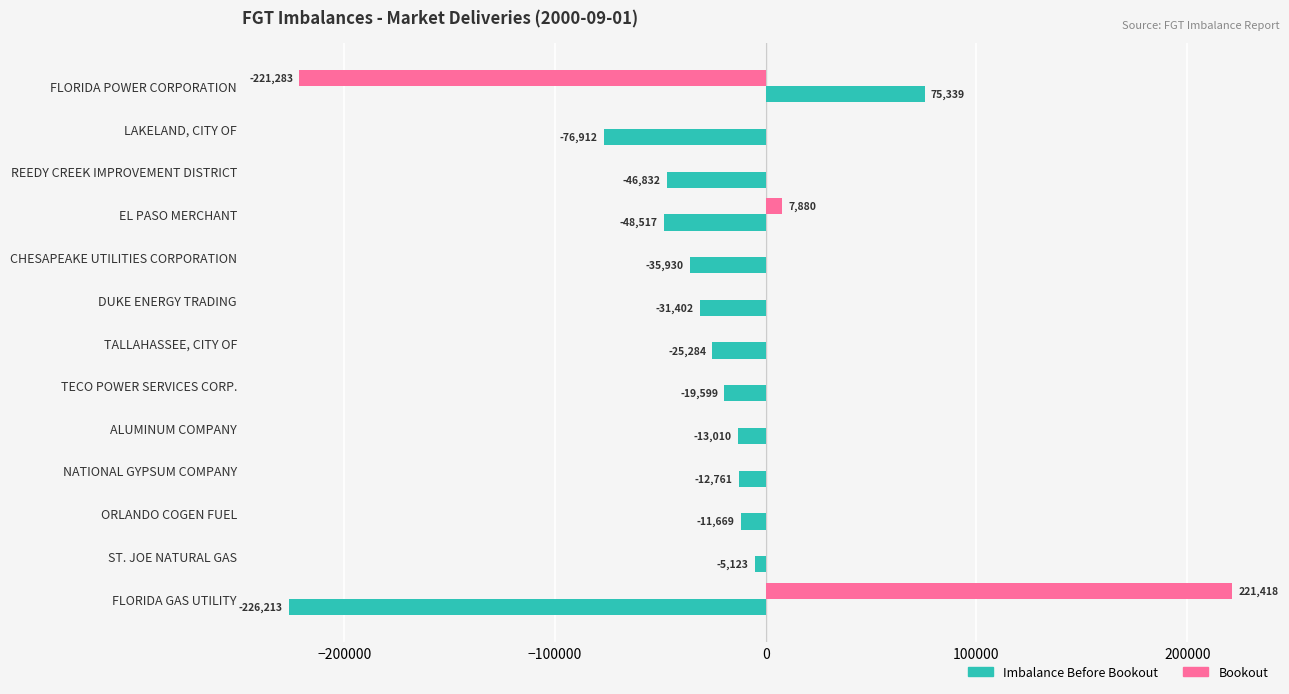

Which series has the widest spread of values?

Bookout